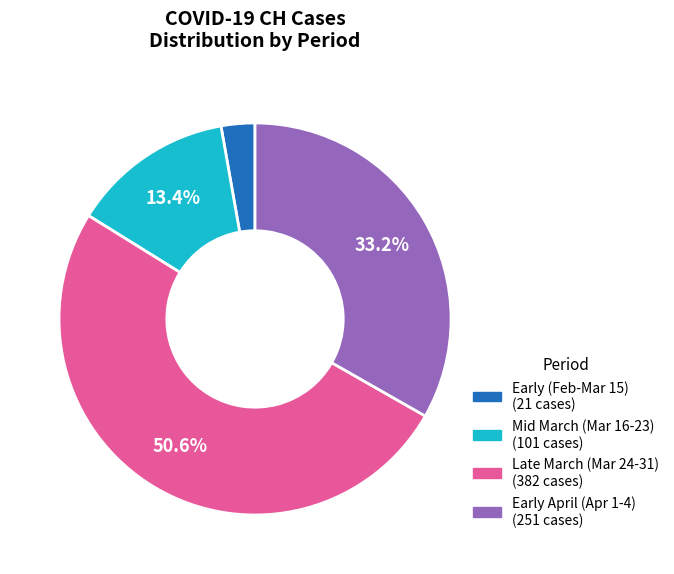

Is there a majority slice in this chart?

Yes